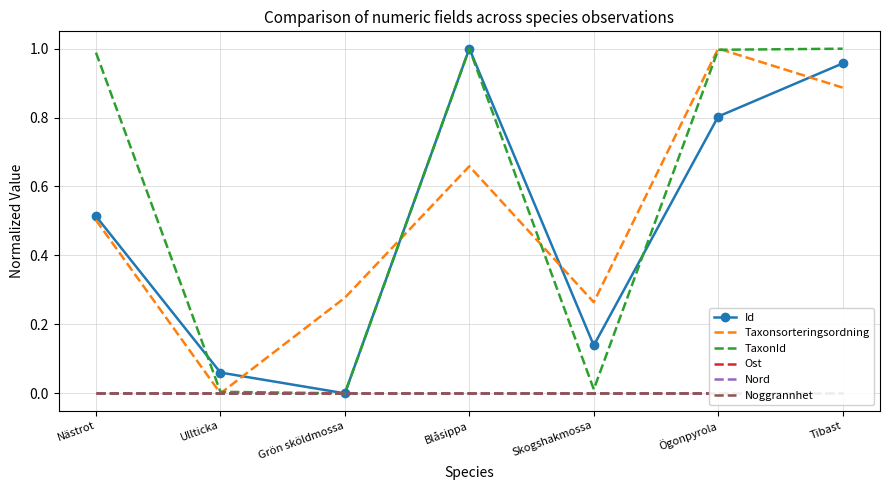

True or false: Ost has more than 2 interior local peaks.

False